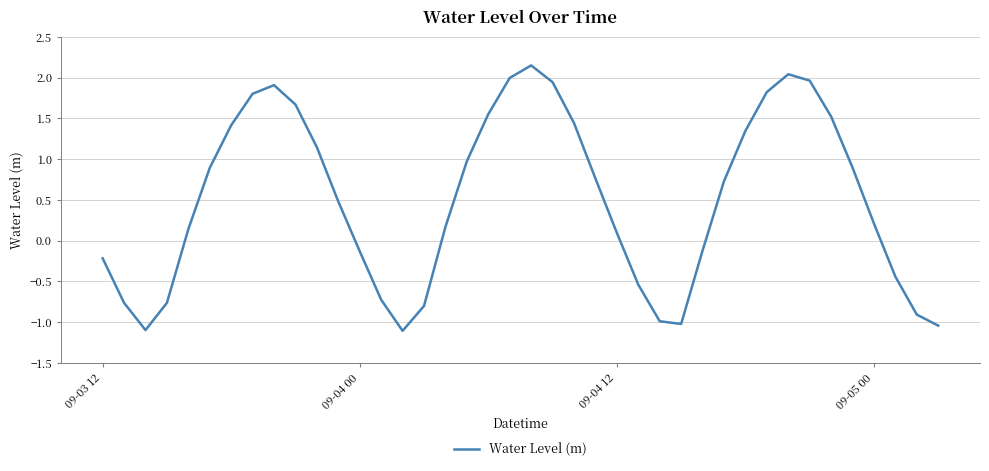

What is the minimum value shown in the chart?

-1.1